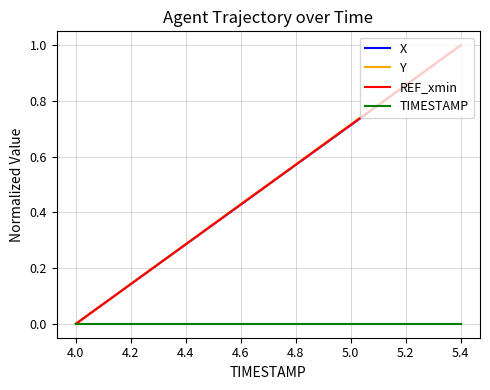

What is the highest value of the X series?

1.0